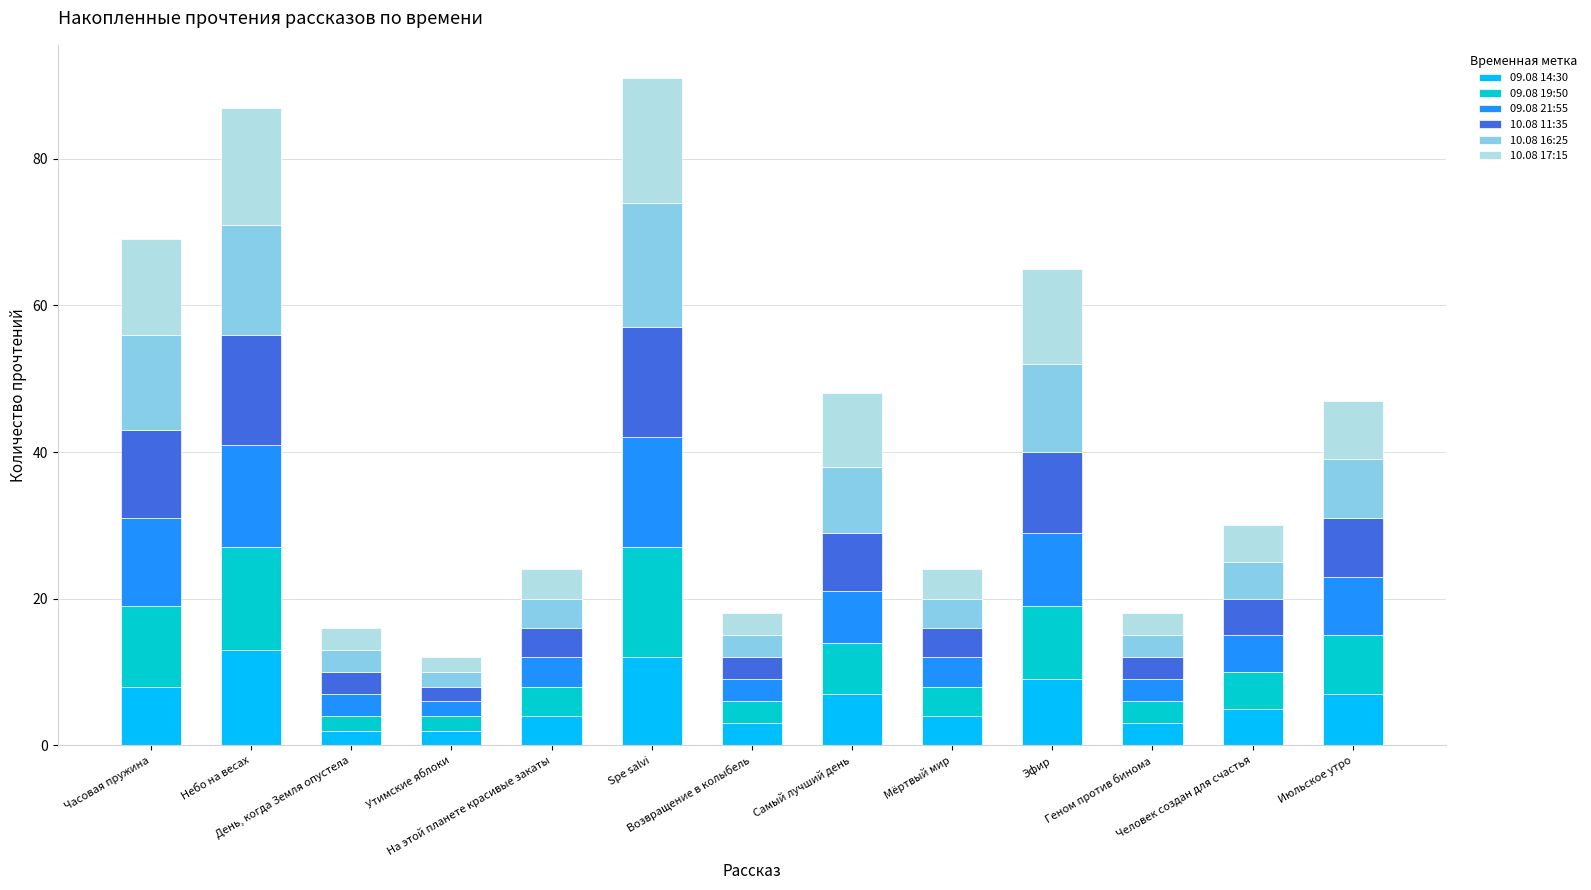

The value of 10.08 17:15 at Июльское утро is 4. True or false?

False